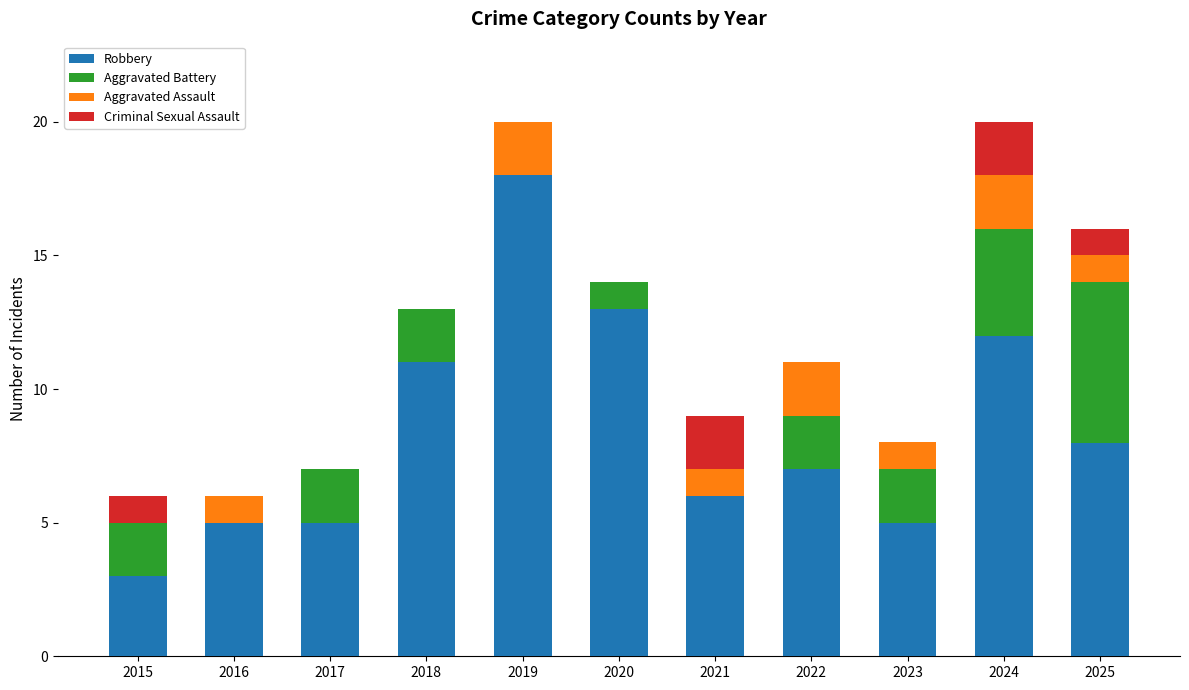

What are all the series names shown in the legend?

Robbery, Aggravated Battery, Aggravated Assault, Criminal Sexual Assault